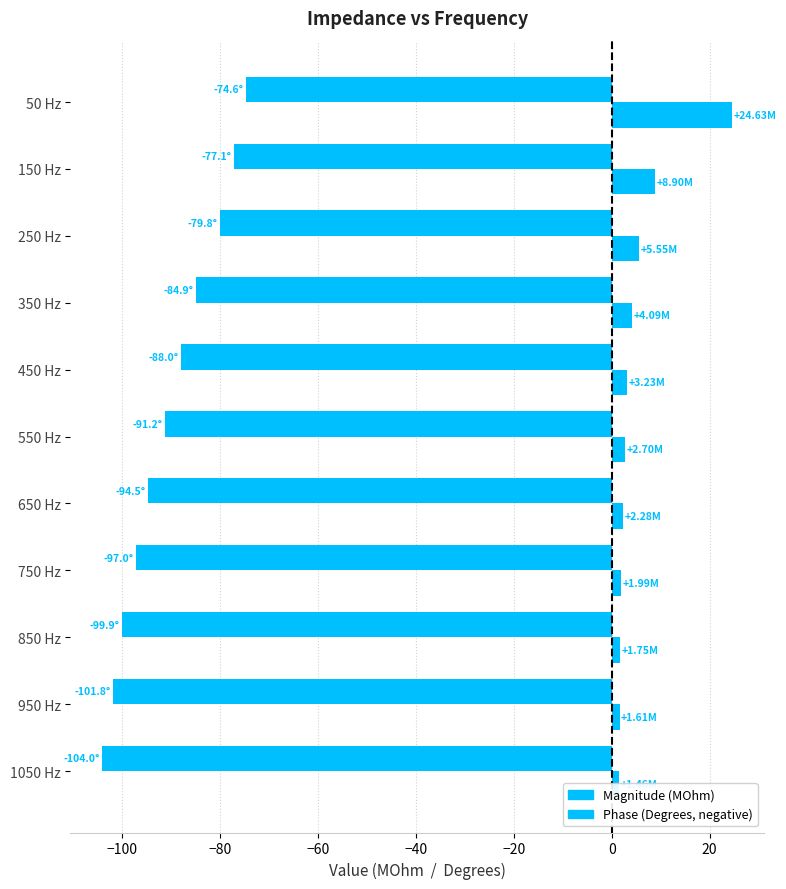

How many groups of bars are there?

11